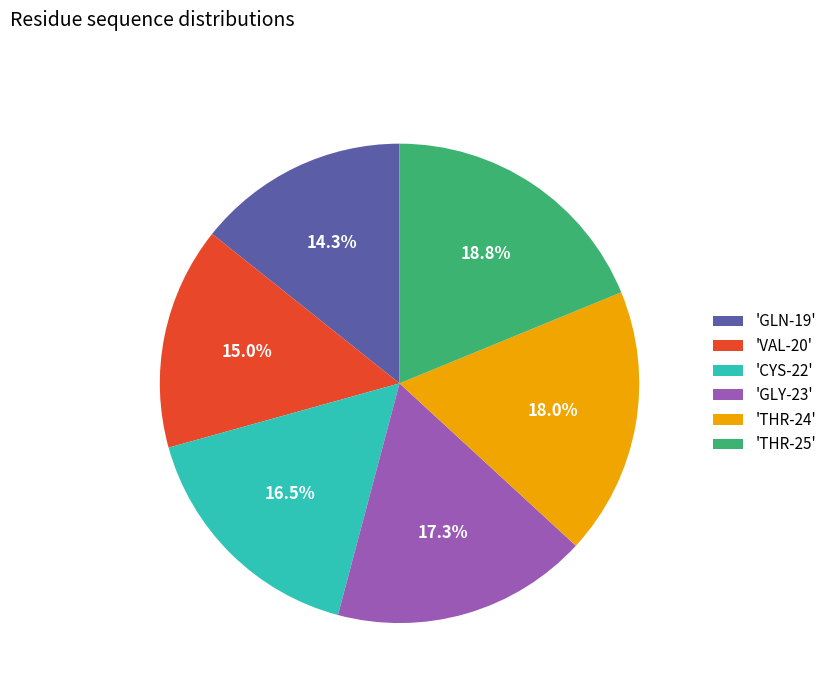

Which slice is the smallest?

'GLN-19'